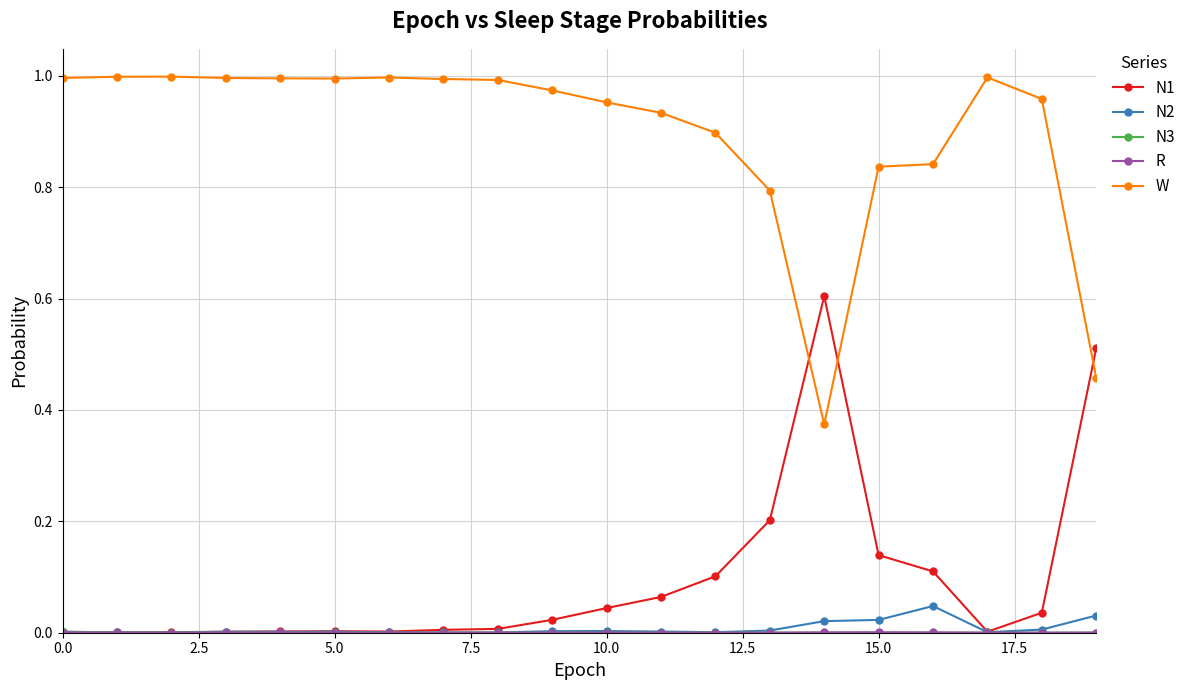

At how many categories does at least one series exceed 0?

20